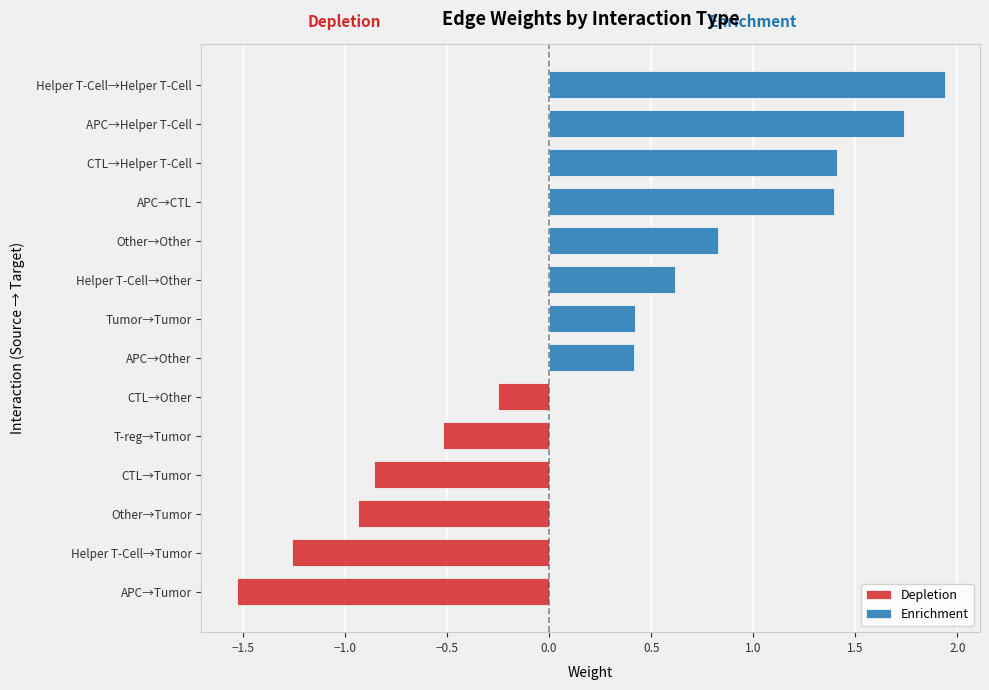

What is the minimum value shown in the chart?

-1.5